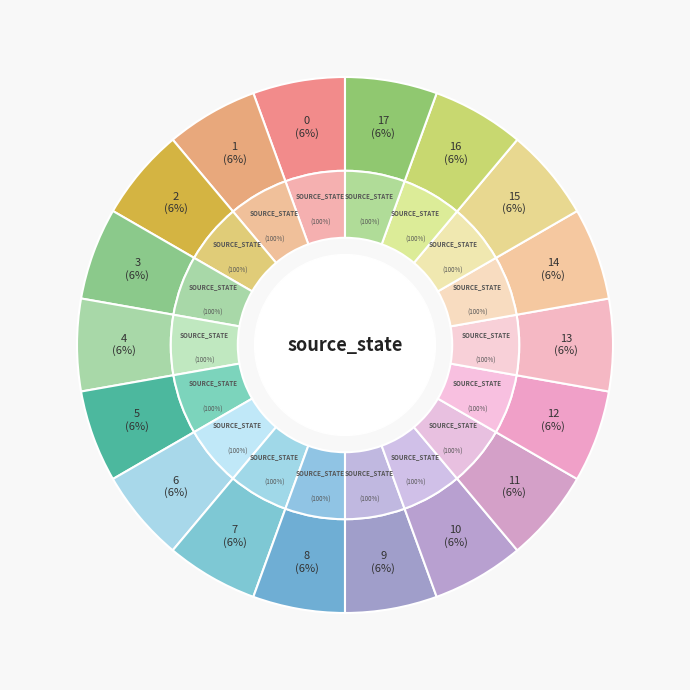

How much of the chart is everything except 2?

94.4%